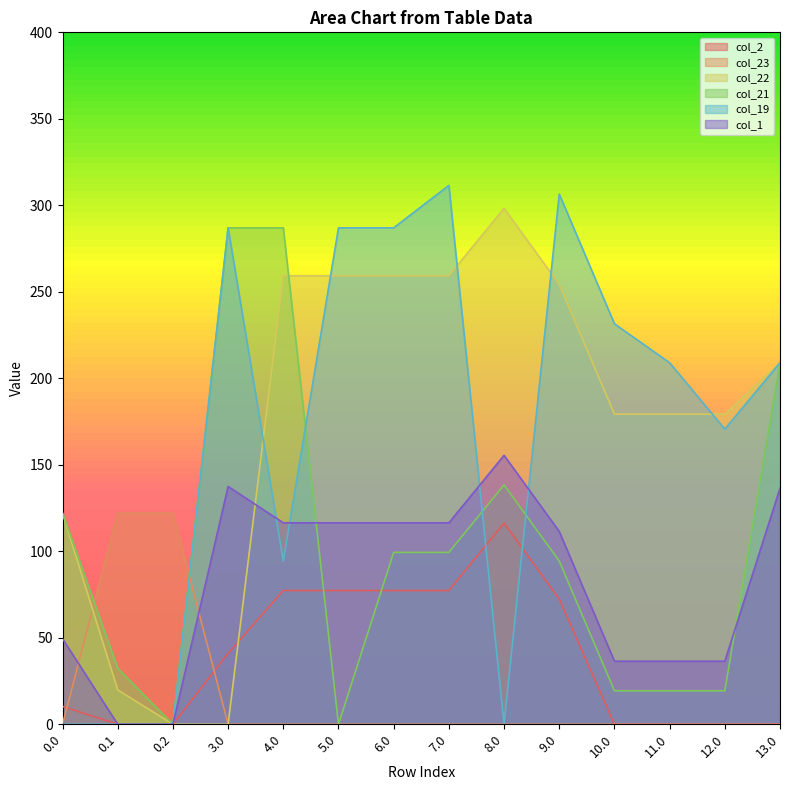

Rank the categories by col_2 value from lowest to highest.

0.1, 0.2, 10.0, 11.0, 12.0, 13.0, 0.0, 3.0, 9.0, 4.0, 5.0, 6.0, 7.0, 8.0